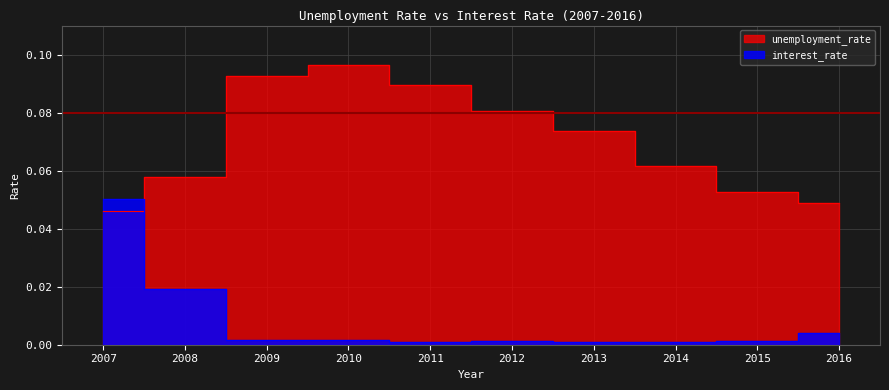

Does the chart have visible grid lines?

Yes